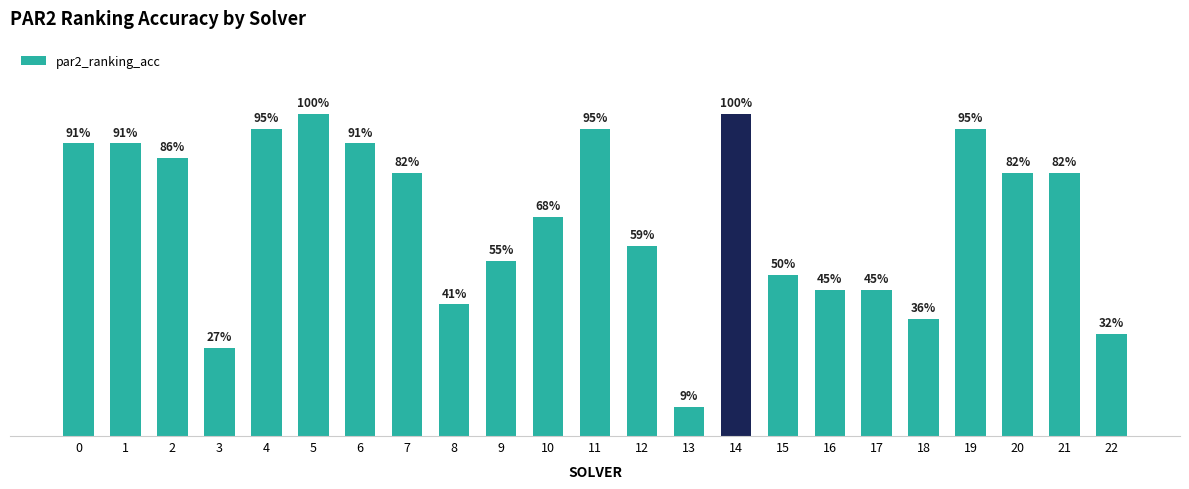

Are the bars horizontal?

No